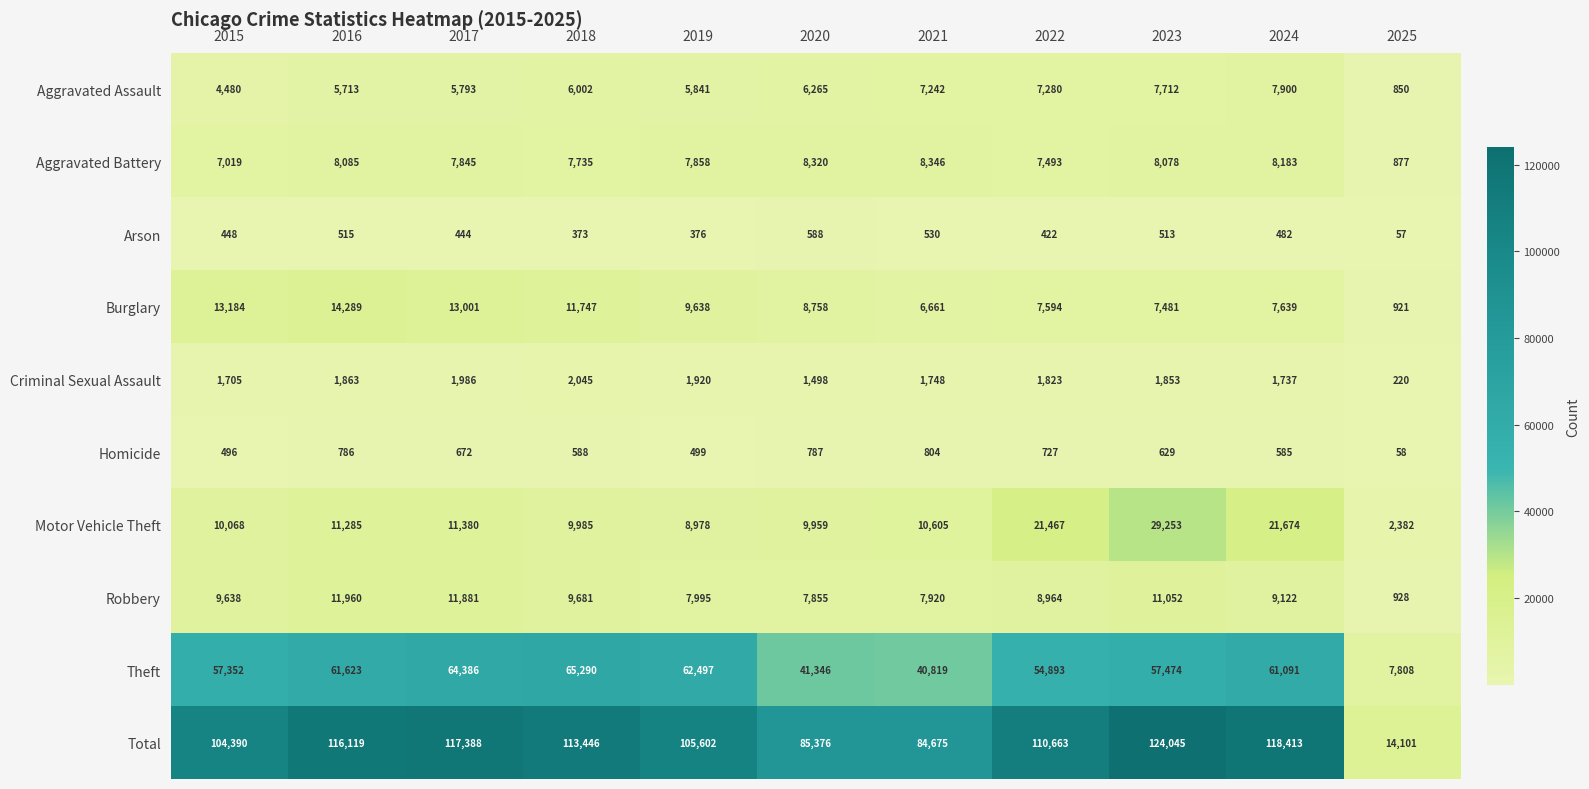

Count the number of data series in this chart.

10